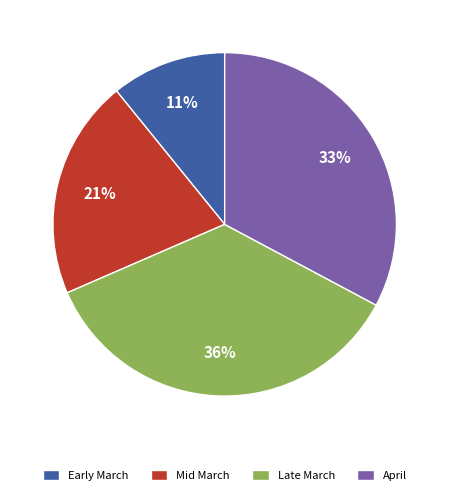

What is the ratio of the value at Mid March to the value at Early March?

1.9